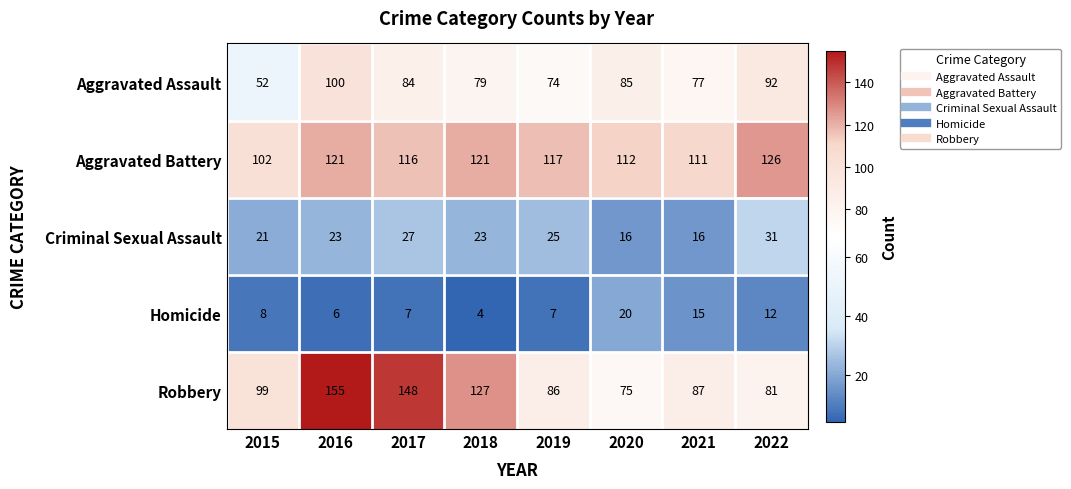

At which category is the sum across all series the highest?

2016